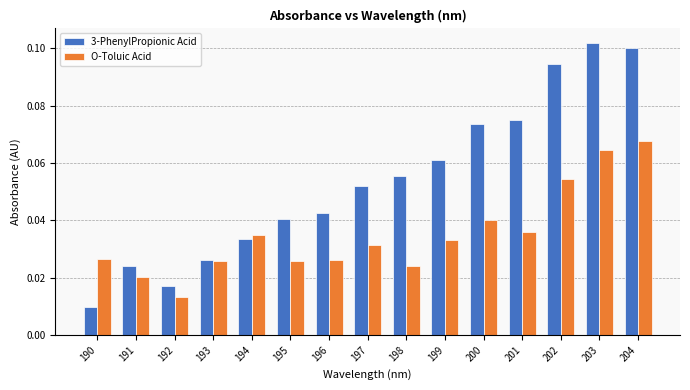

What are all the series names shown in the legend?

3-PhenylPropionic Acid, O-Toluic Acid